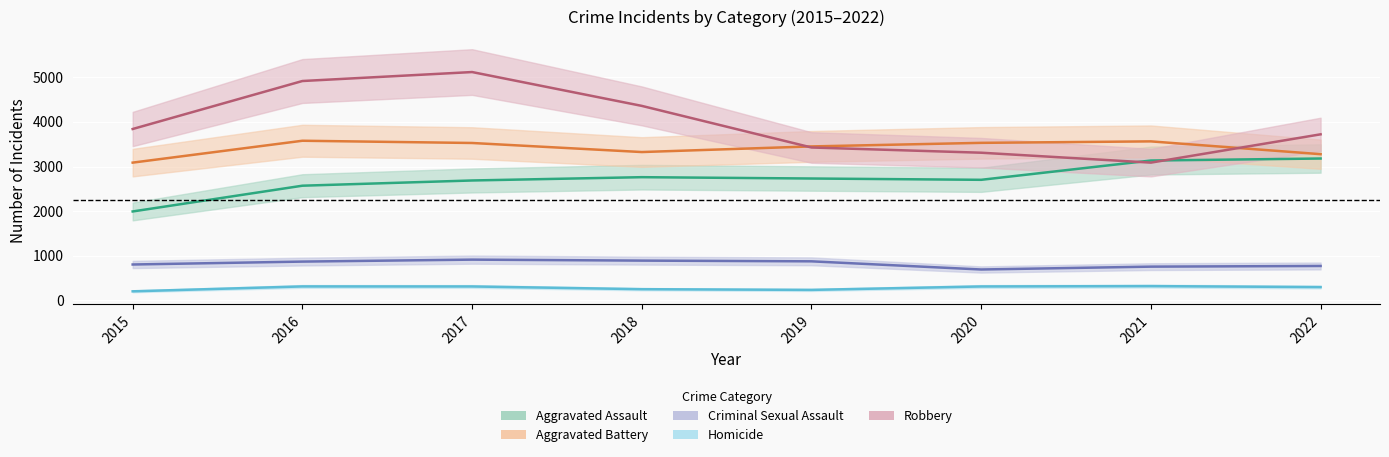

Reading right to left, what are all the values shown in this chart?

Aggravated Assault: 3180	3135	2703	2732	2762	2688	2571	1994
Aggravated Battery: 3277	3564	3531	3451	3325	3528	3578	3088
Criminal Sexual Assault: 773	758	694	877	893	915	871	806
Homicide: 300	322	314	237	253	314	315	205
Robbery: 3722	3088	3310	3427	4359	5117	4916	3841